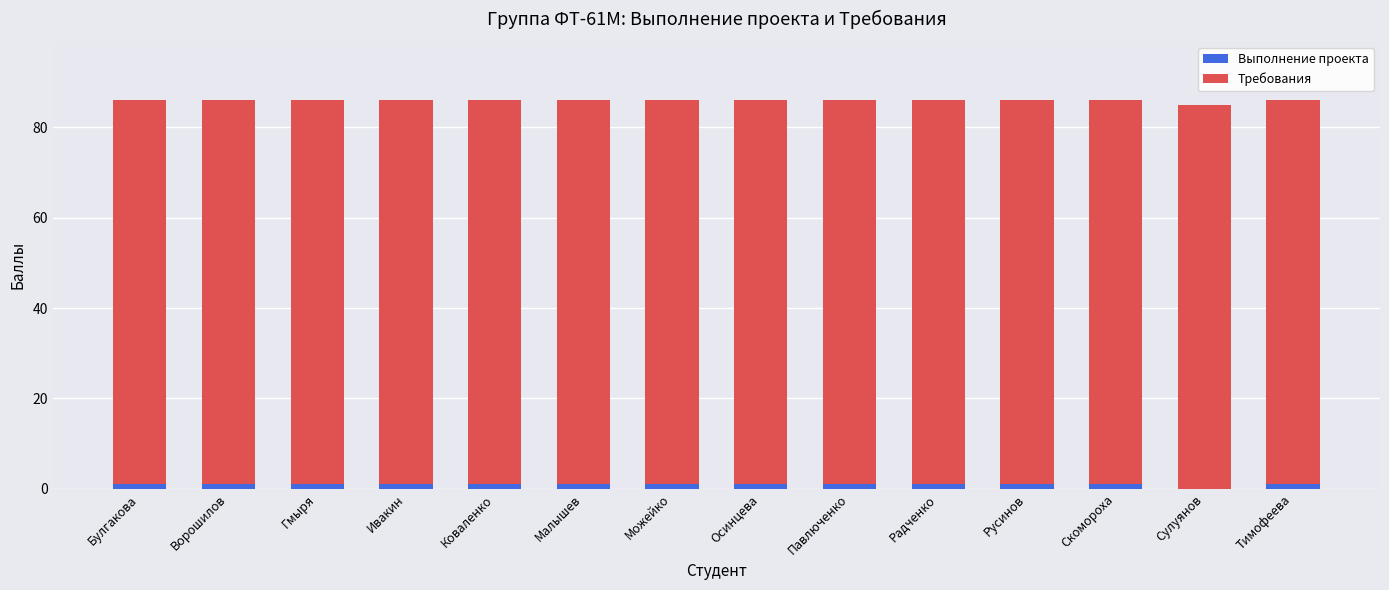

How many values in Выполнение проекта are above zero?

13